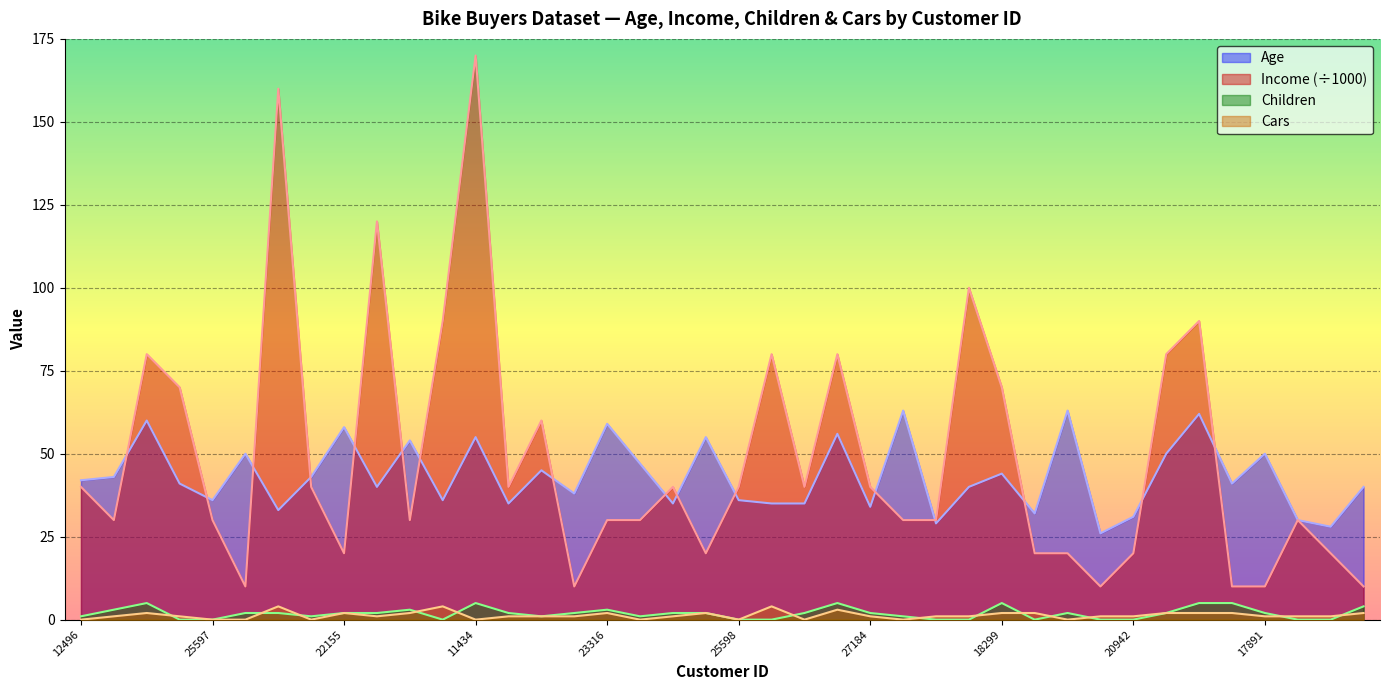

Where is the first local maximum for Income (÷1000)?

14177